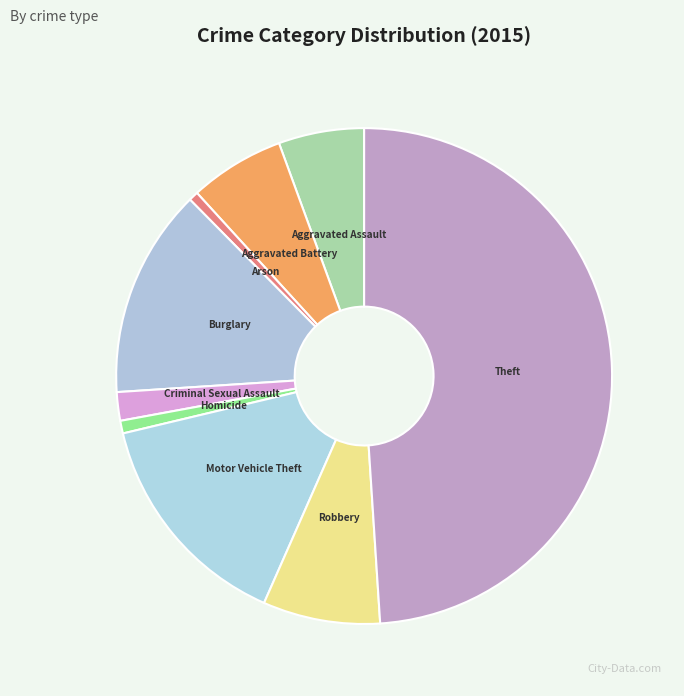

Between Theft and Arson, which is larger?

Theft